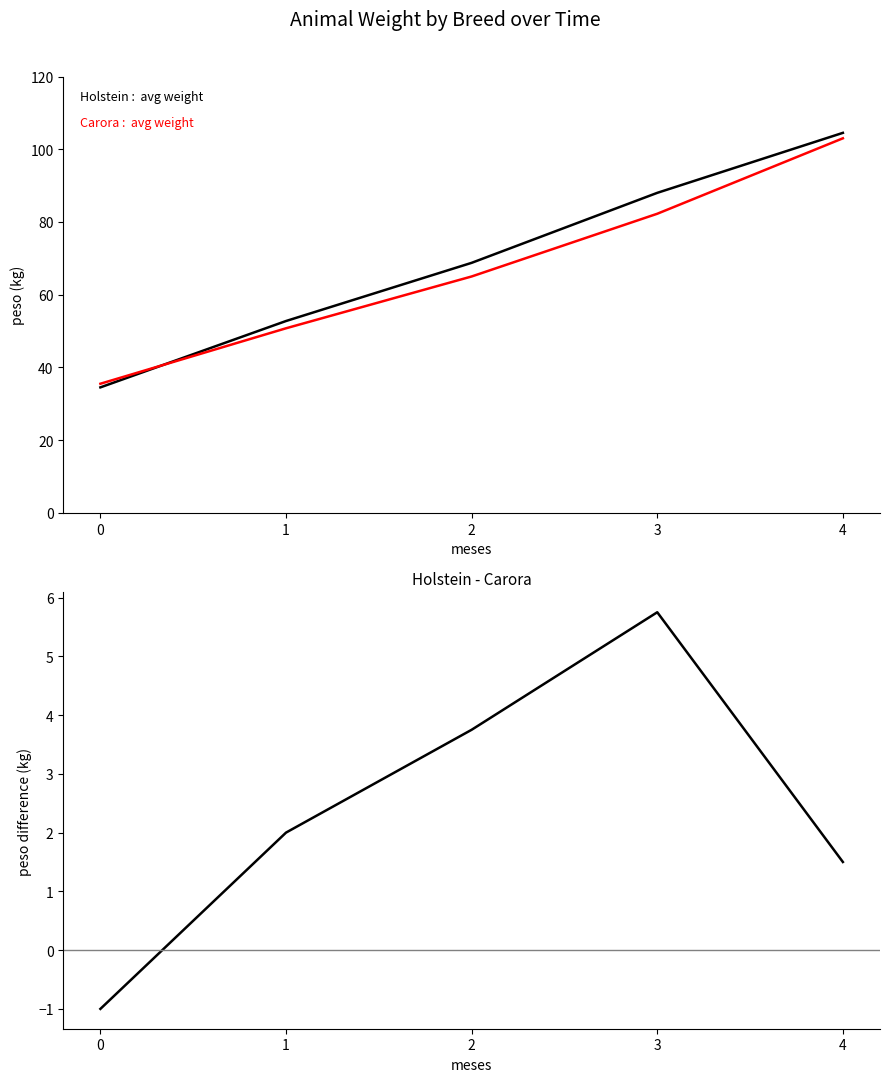

What is the spread (max minus min) of values at 1?

50.8